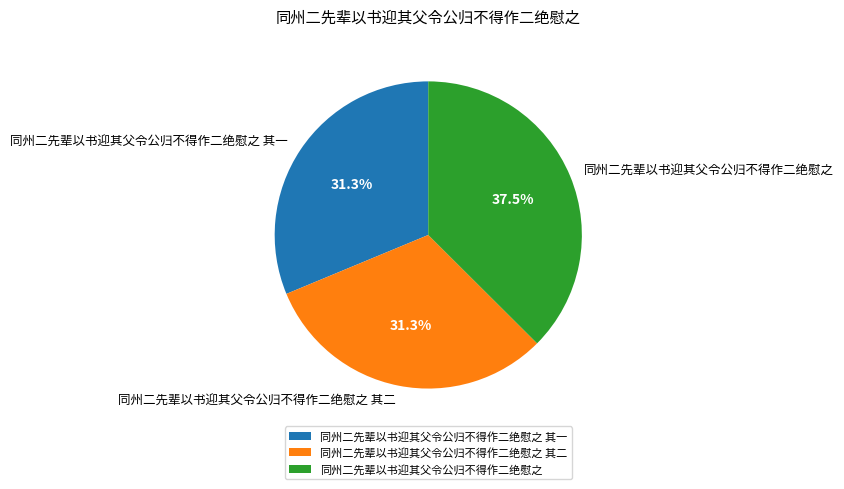

Which slice is the largest?

同州二先辈以书迎其父令公归不得作二绝慰之